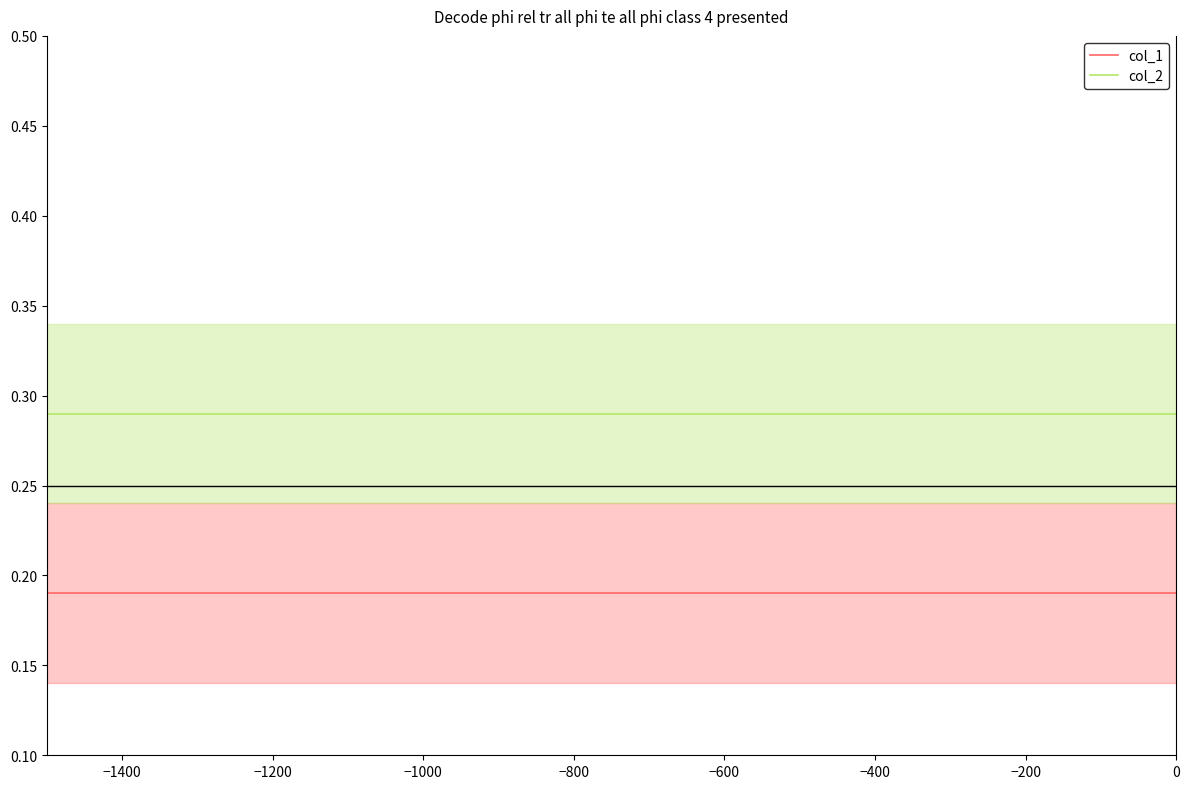

What is the average value of the col_1 series?

0.2